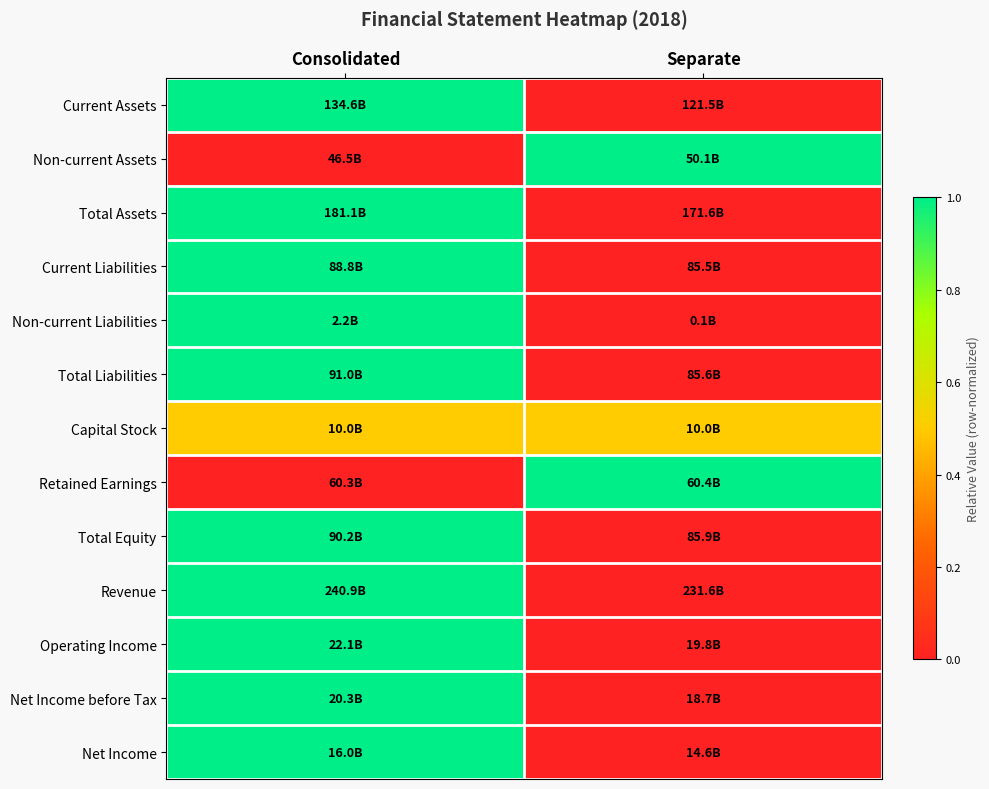

What is the spread (max minus min) of values at Consolidated?

1.0